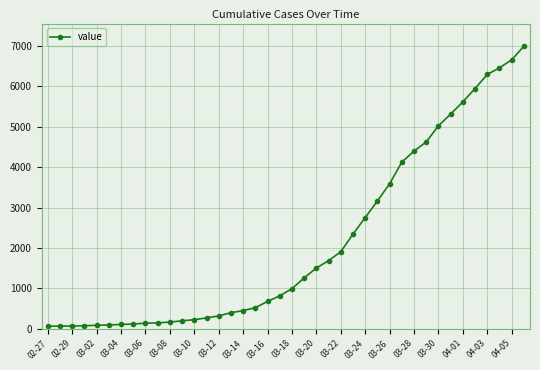

What is the difference between the maximum and second lowest values?

6927